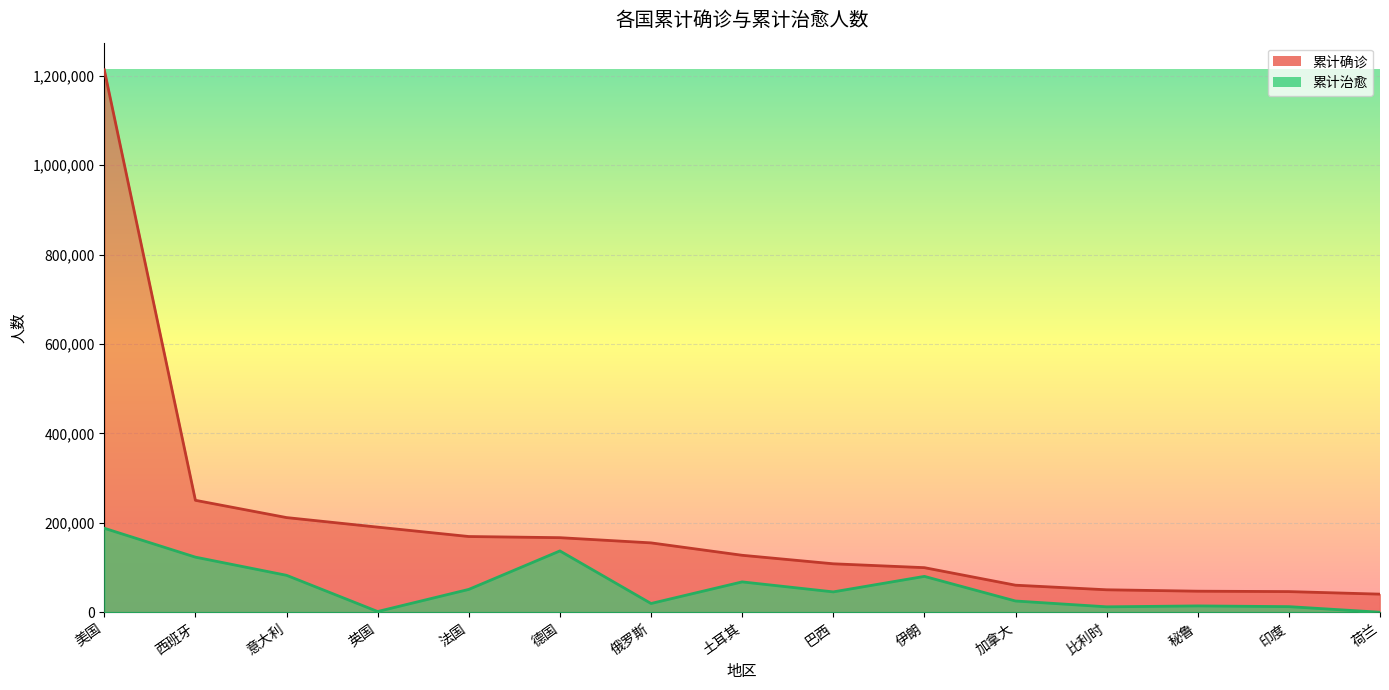

What position from the right is 俄罗斯?

9